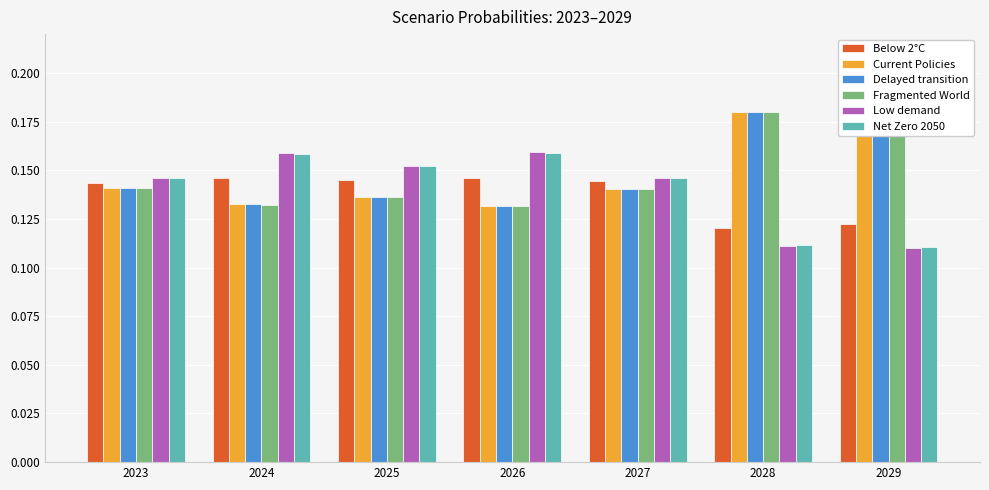

What is the sum of all Net Zero 2050 values?

1.0